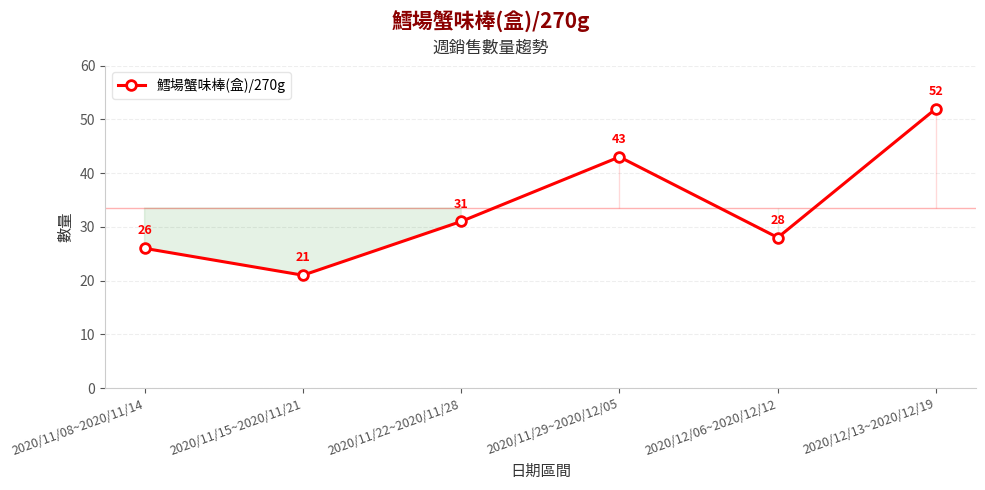

List the labels in order of value, largest first.

2020/12/13~2020/12/19, 2020/11/29~2020/12/05, 2020/11/22~2020/11/28, 2020/12/06~2020/12/12, 2020/11/08~2020/11/14, 2020/11/15~2020/11/21